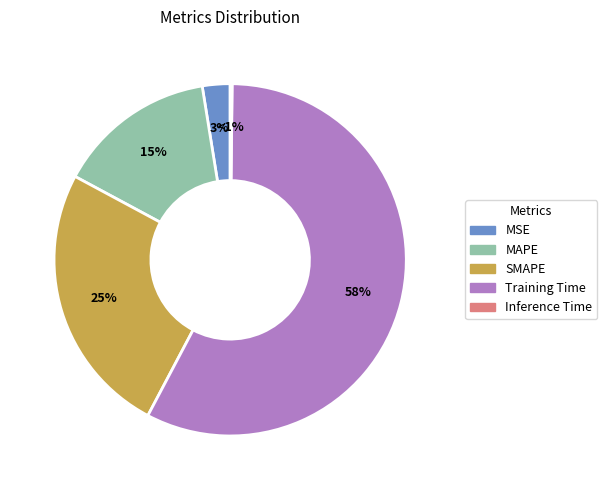

Which slice is the largest?

Training Time